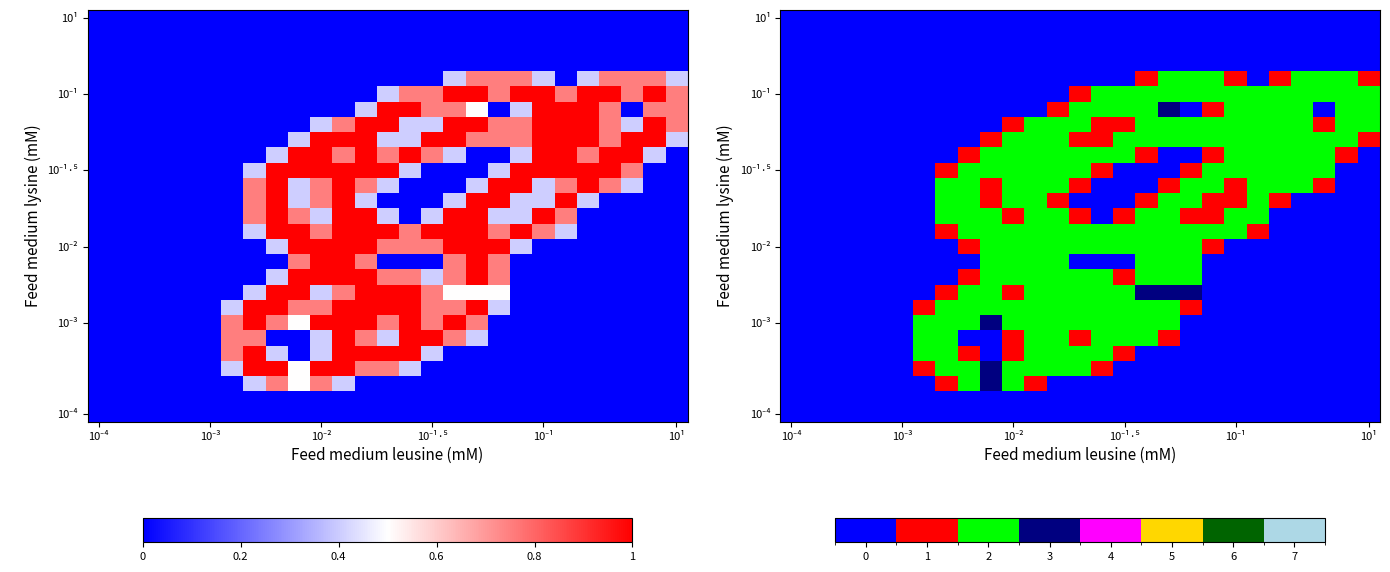

At which category is the sum across all series the highest?

11